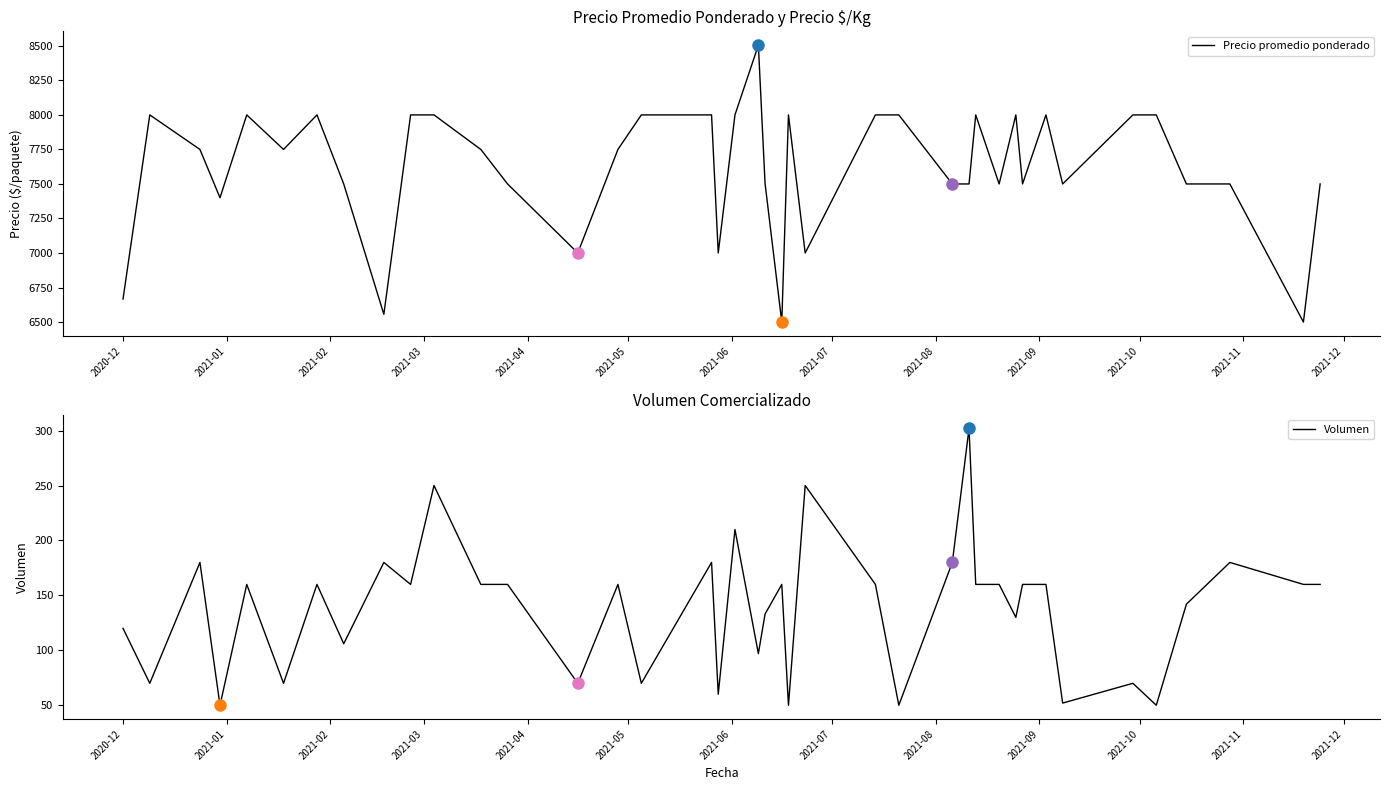

True or false: Volumen and Precio promedio ponderado cross at least once.

False